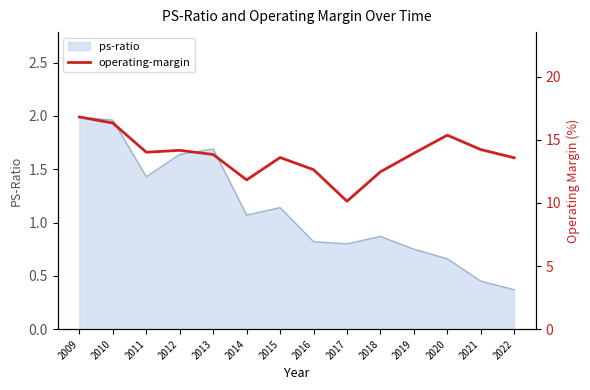

What is the maximum value shown in the chart?

16.8